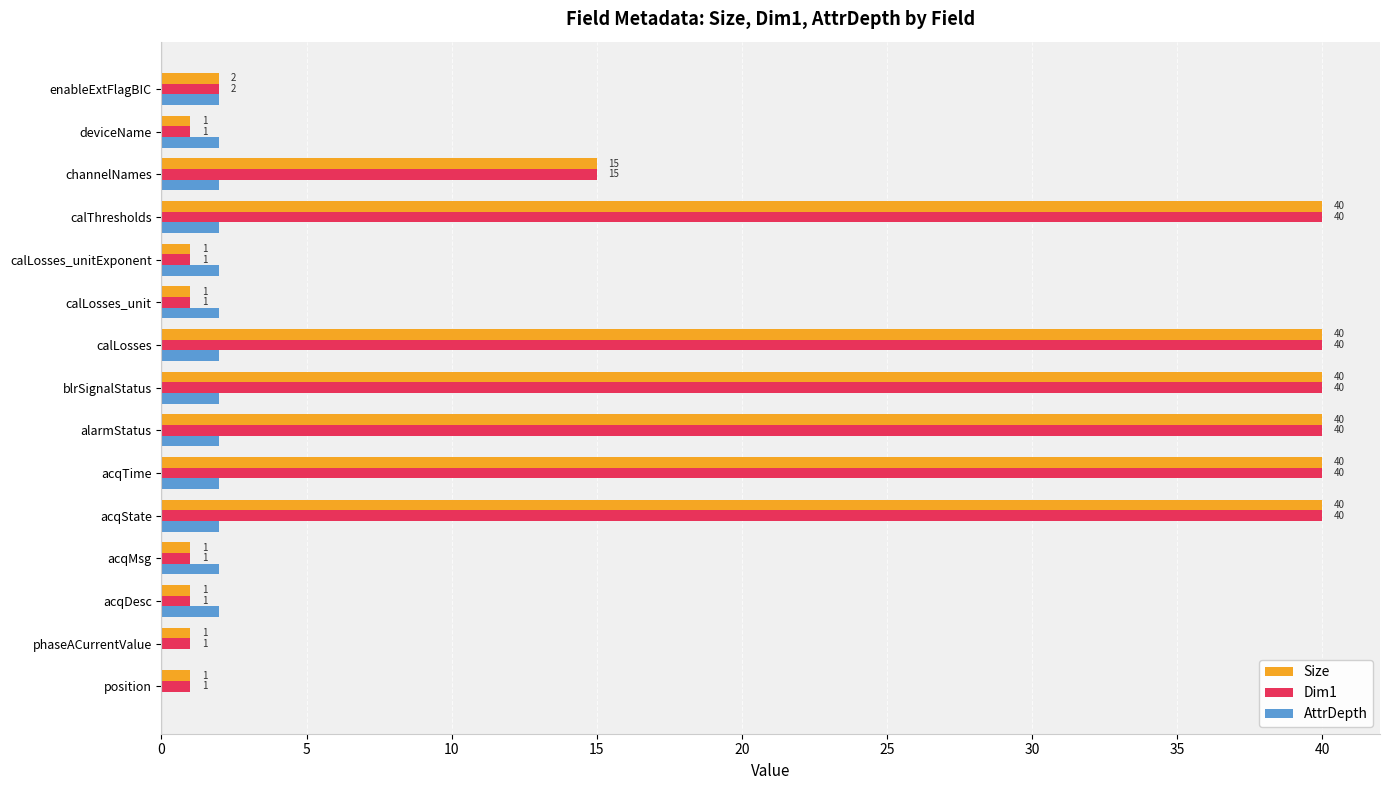

At which label is Size closest to 20?

channelNames